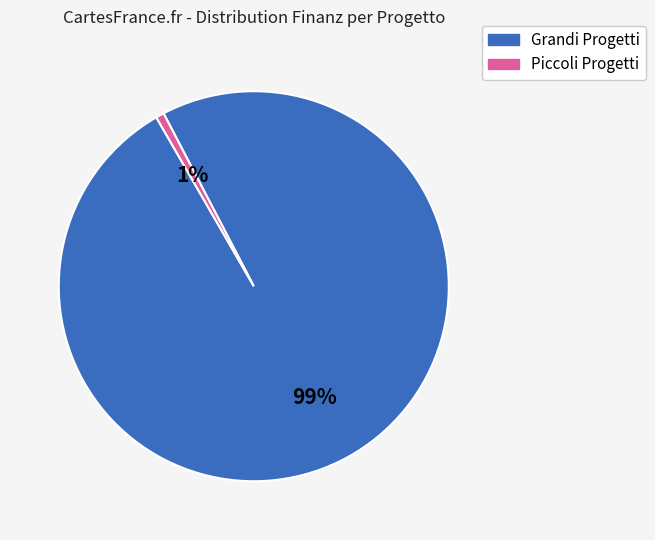

Does any single category account for the majority?

Yes